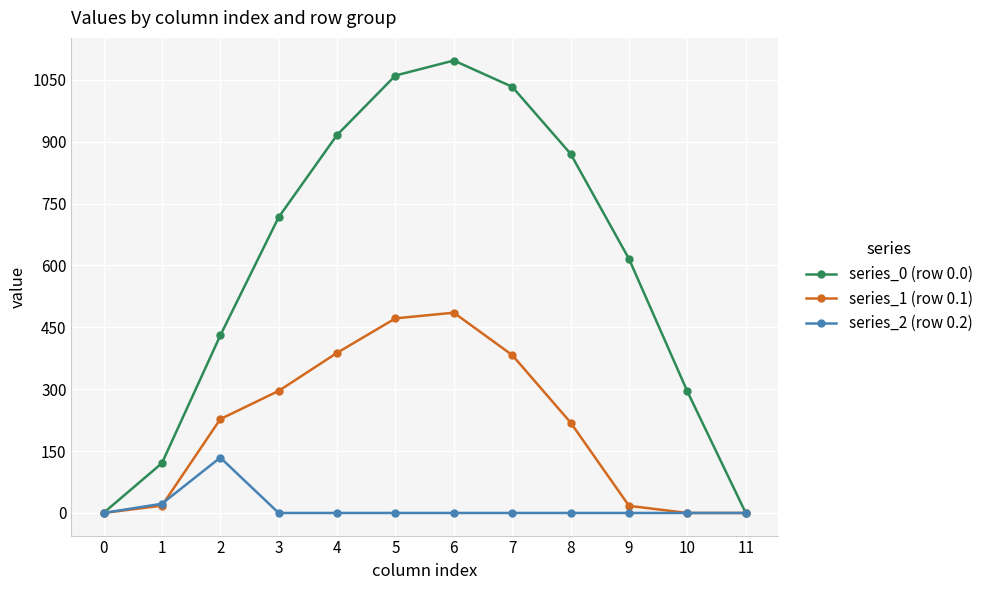

What is the value of the series_1 (row 0.1) point at the 5th from the left?

388.1